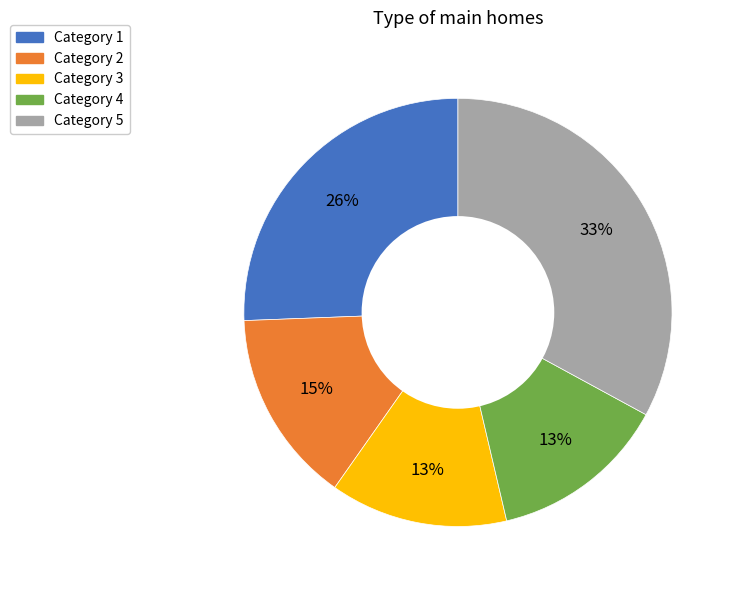

To the nearest percent, what is the difference between the largest and smallest slice percentages?

20%